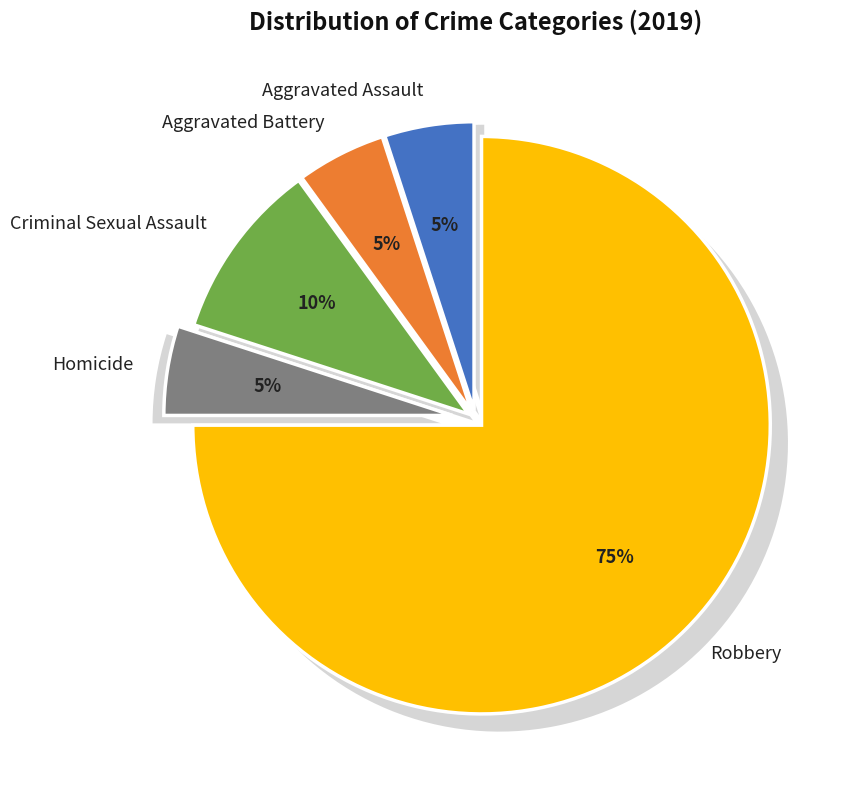

Does Robbery represent more than half of the total?

Yes